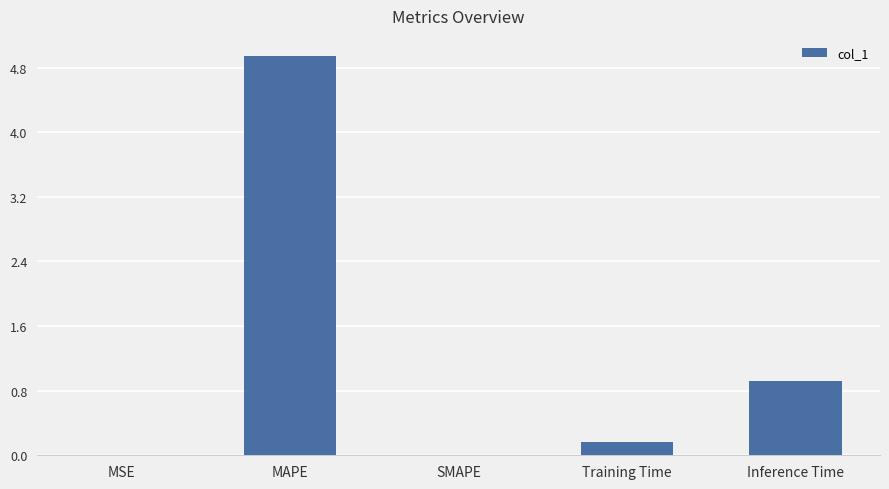

What is the difference between the values at MSE and MAPE?

4.9